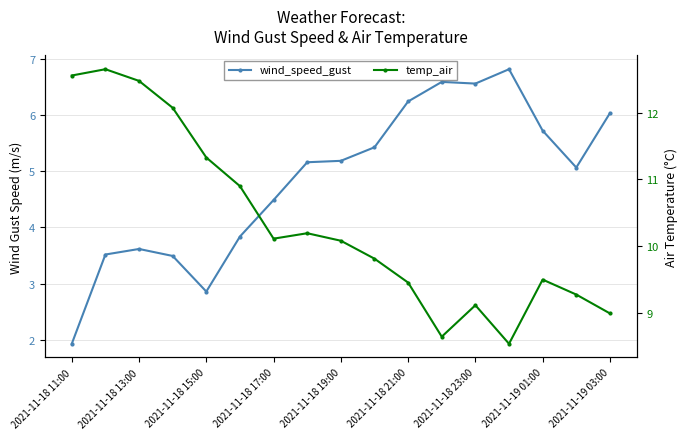

What is the highest value of the wind_speed_gust series?

6.8